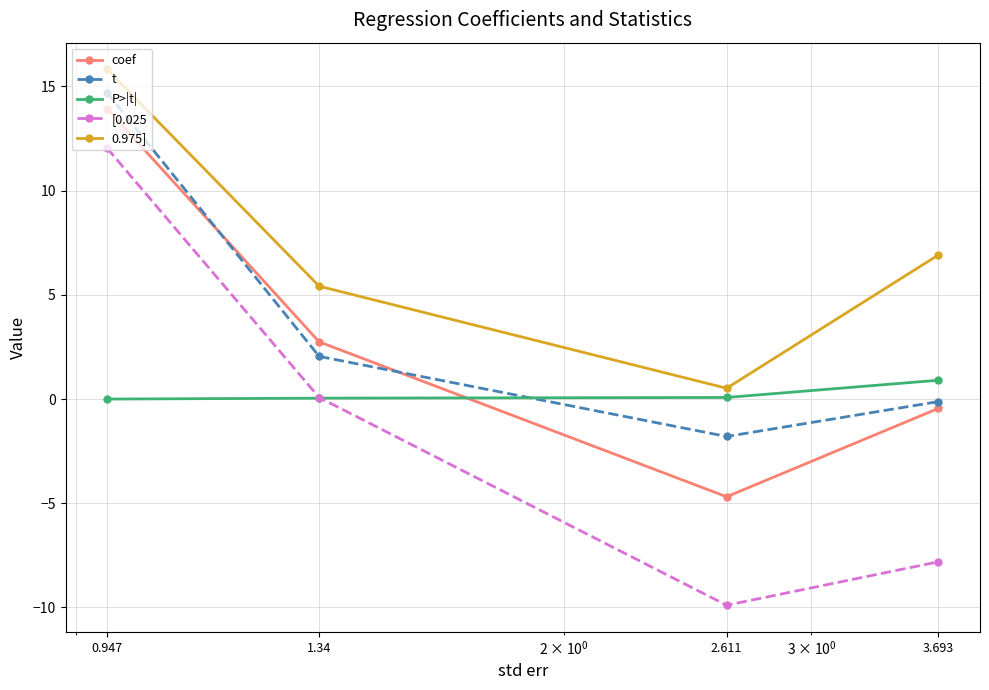

Count the number of data series in this chart.

5